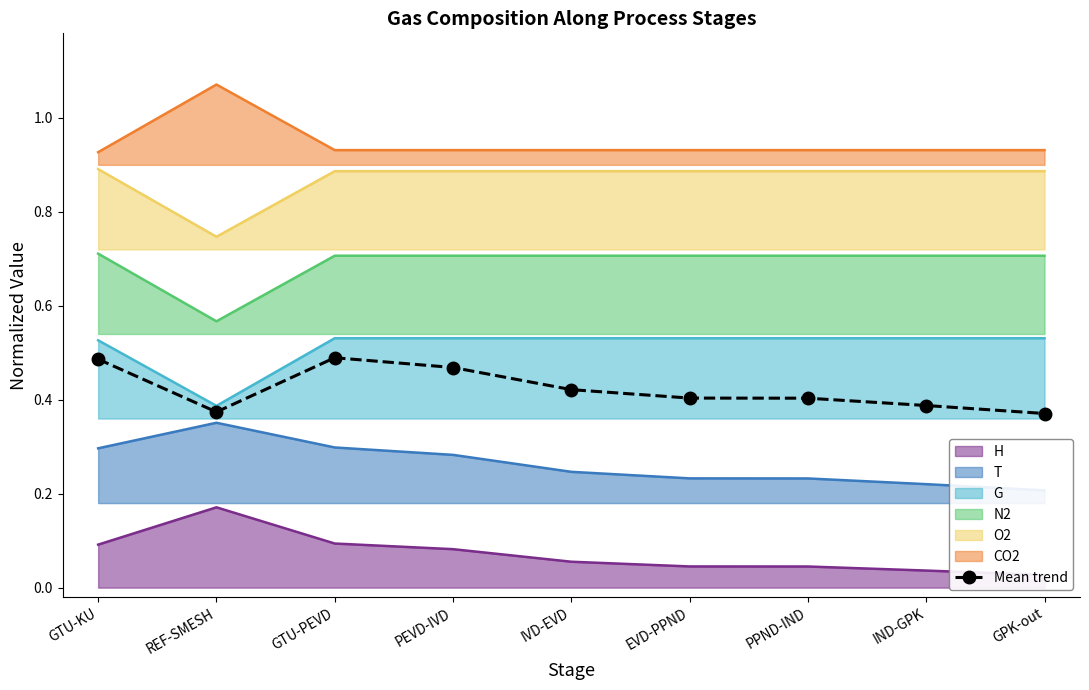

What is the value of the 1st point from the left?

0.5